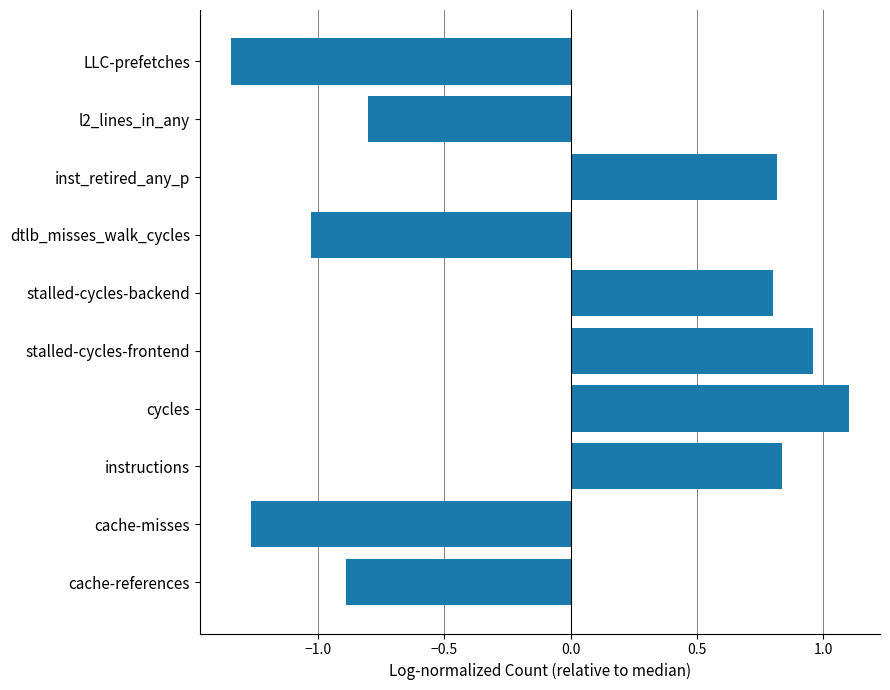

Does the chart contain any negative values?

Yes